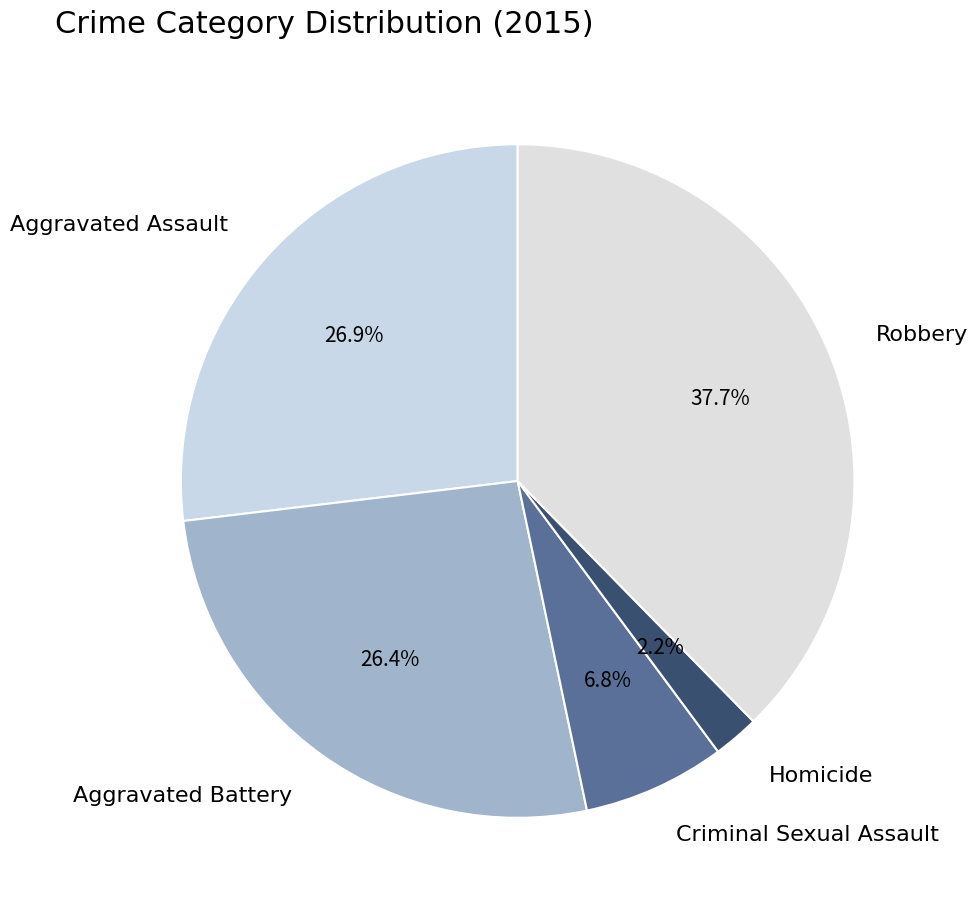

To the nearest percent, what is the average slice percentage?

20%